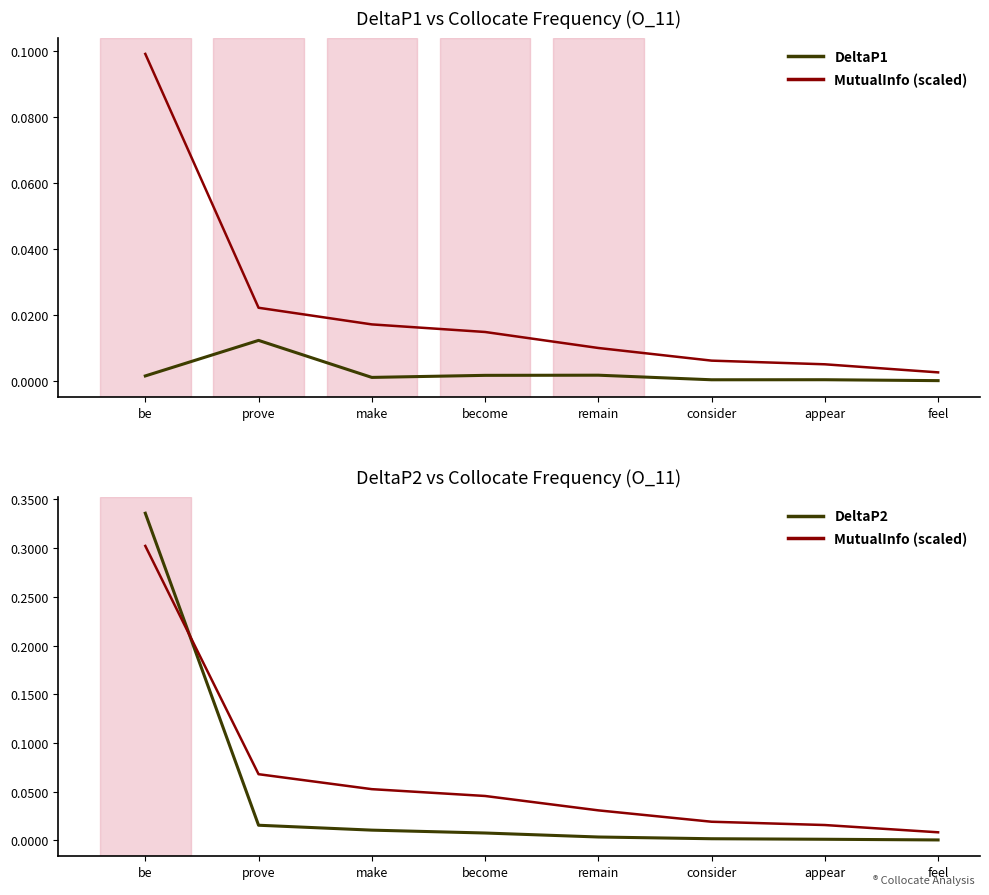

At which category does the chart reach its minimum across all series?

feel